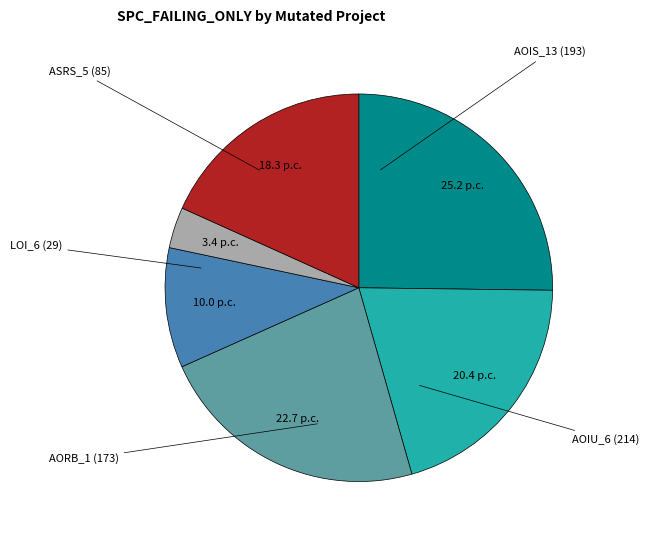

Does any single category account for the majority?

No